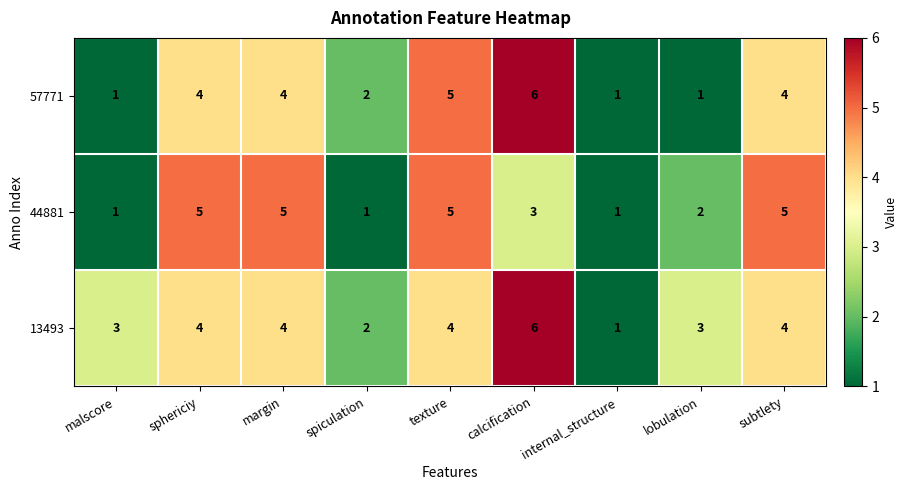

How many 57771 values are between 1 and 4?

7